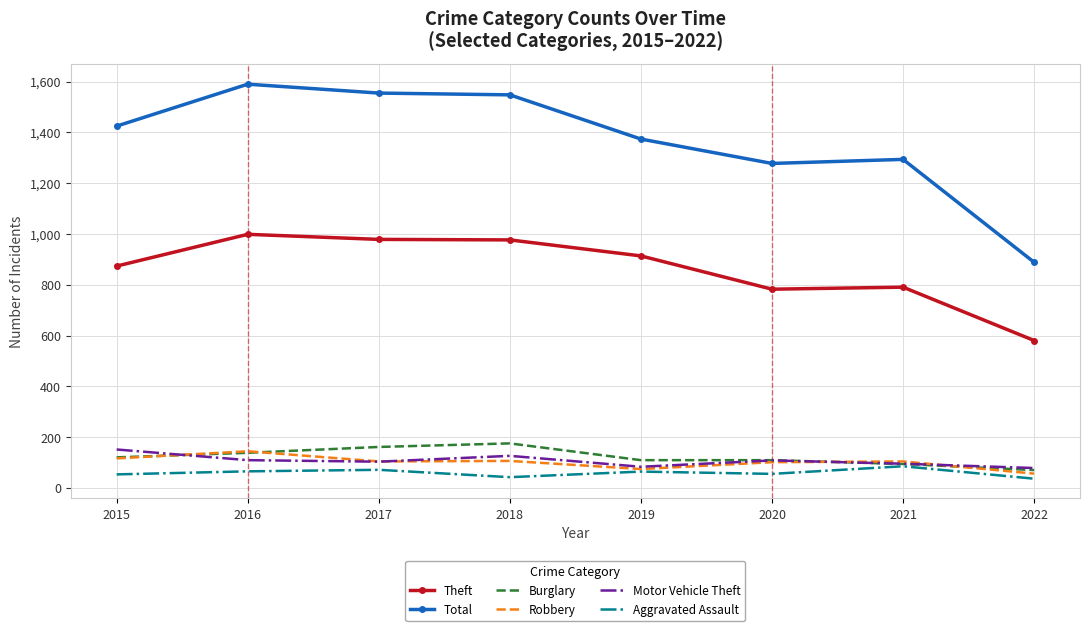

What is the average value of the Robbery series?

102